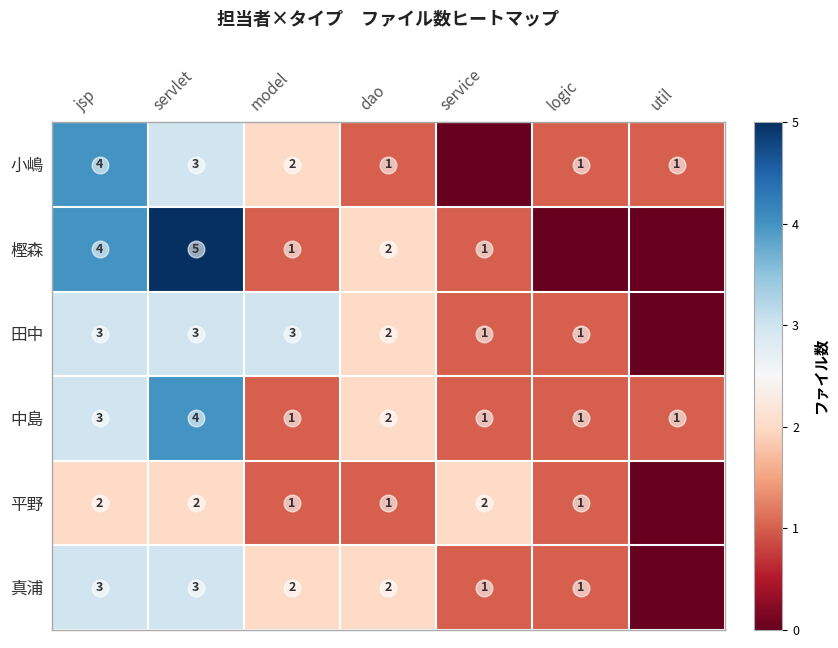

What is the difference between the highest and lowest values at servlet?

3